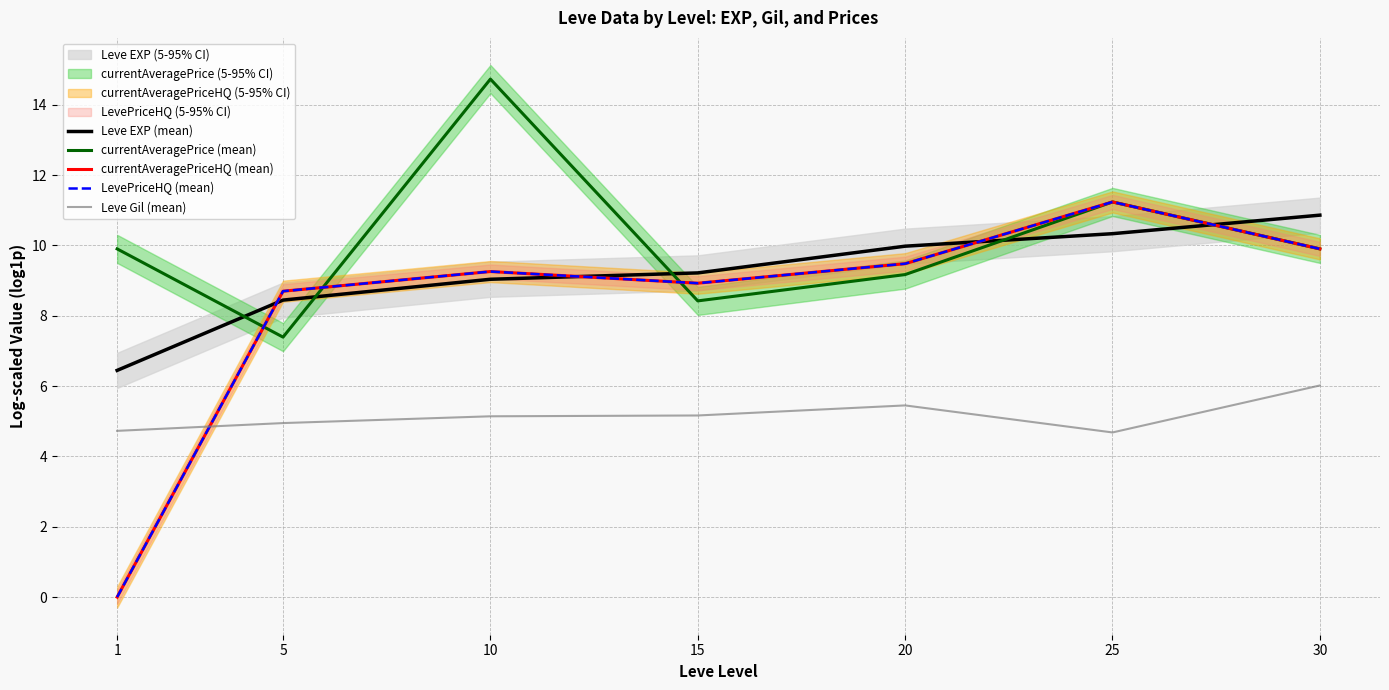

What is the difference between the highest and lowest values at 20?

4.5